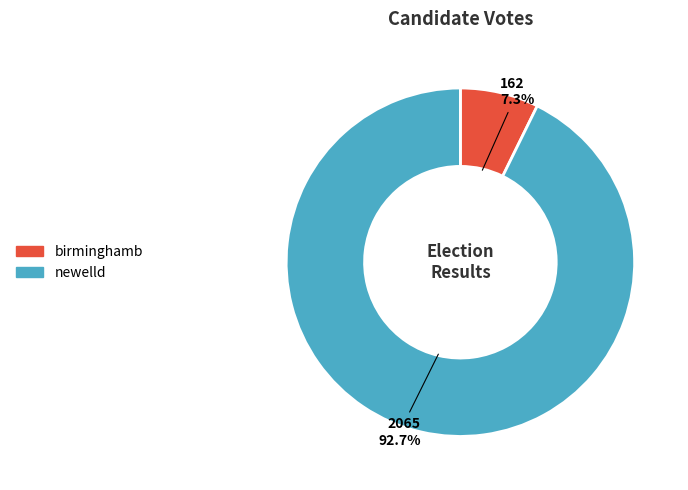

Which slice represents more than half of the pie?

newelld